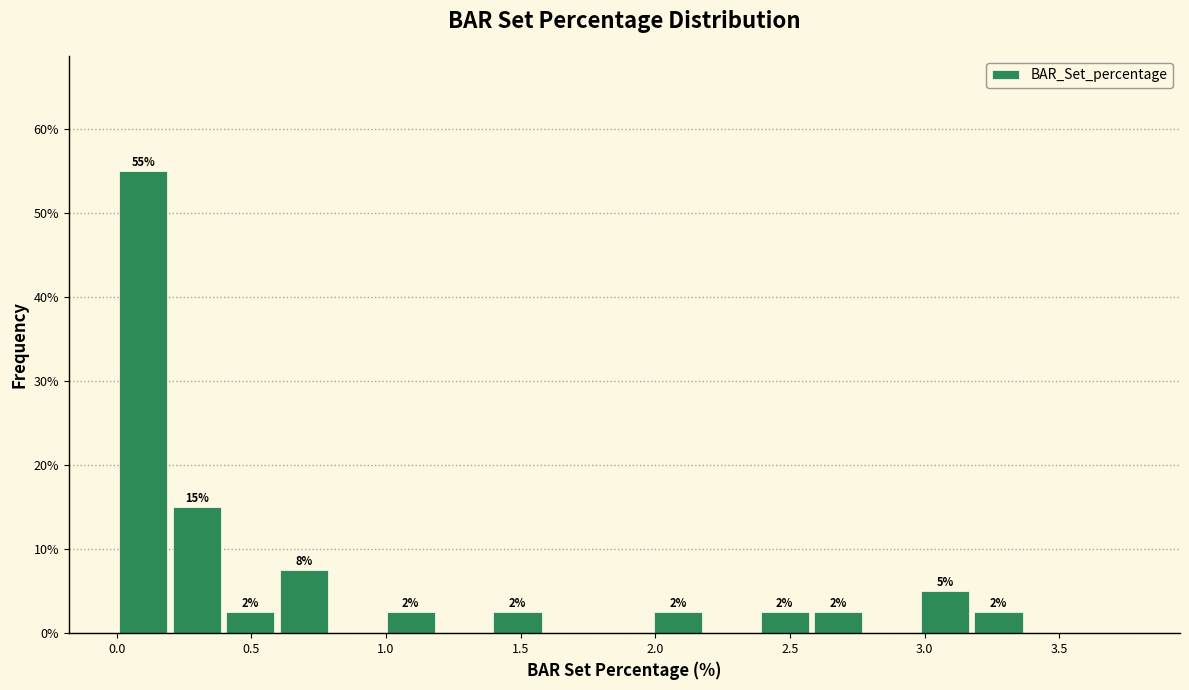

Read against the x-axis, roughly where is the centre of the tallest bar?

0.10